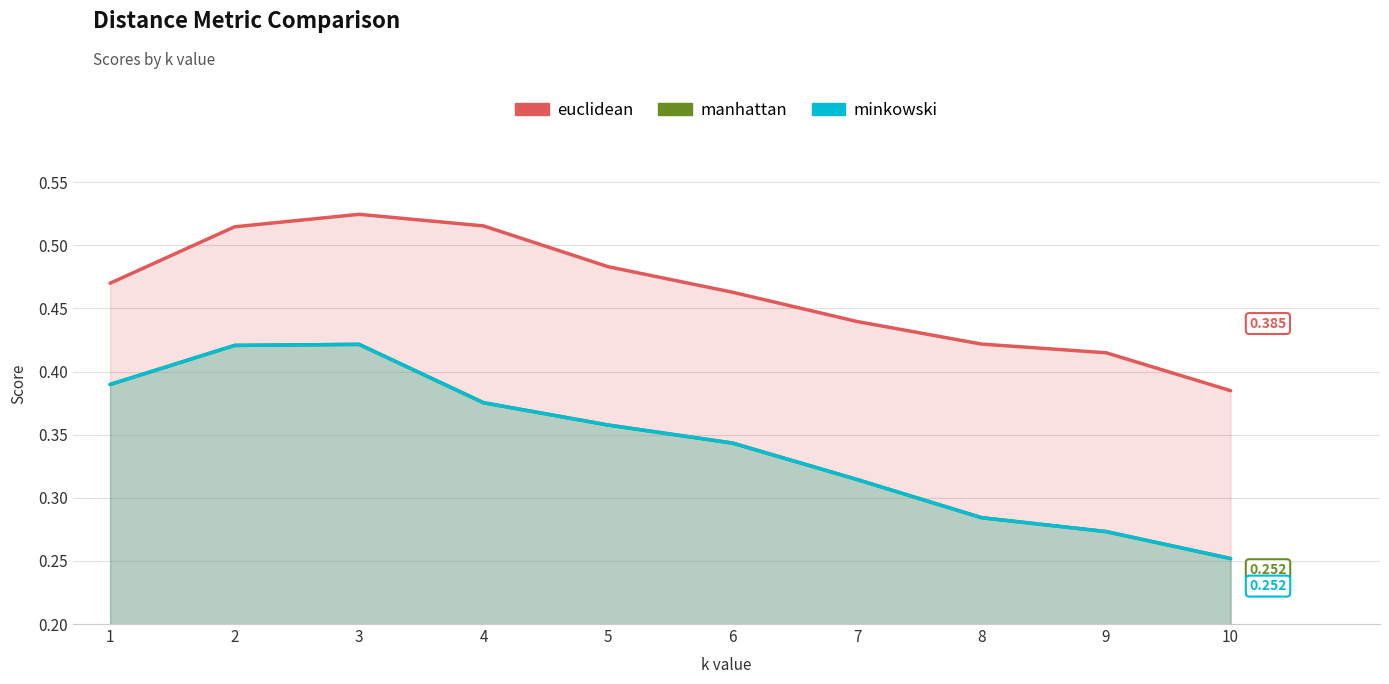

Between 6 and 10, which series saw the biggest shift?

manhattan